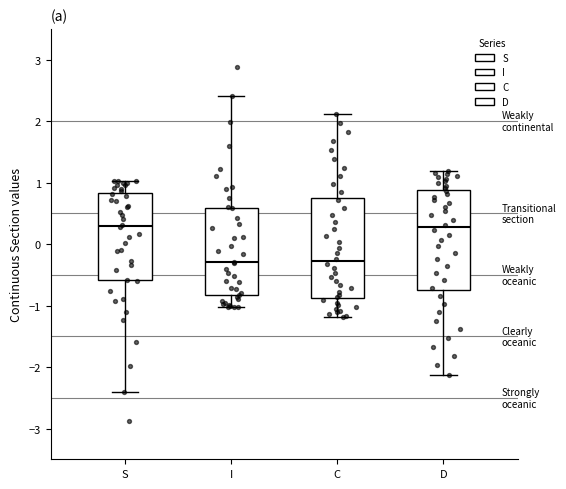

Where does the upper whisker of the box for S end on the y-axis? The values are not printed on the chart, so give them approximately, as read against the axis.

1.0